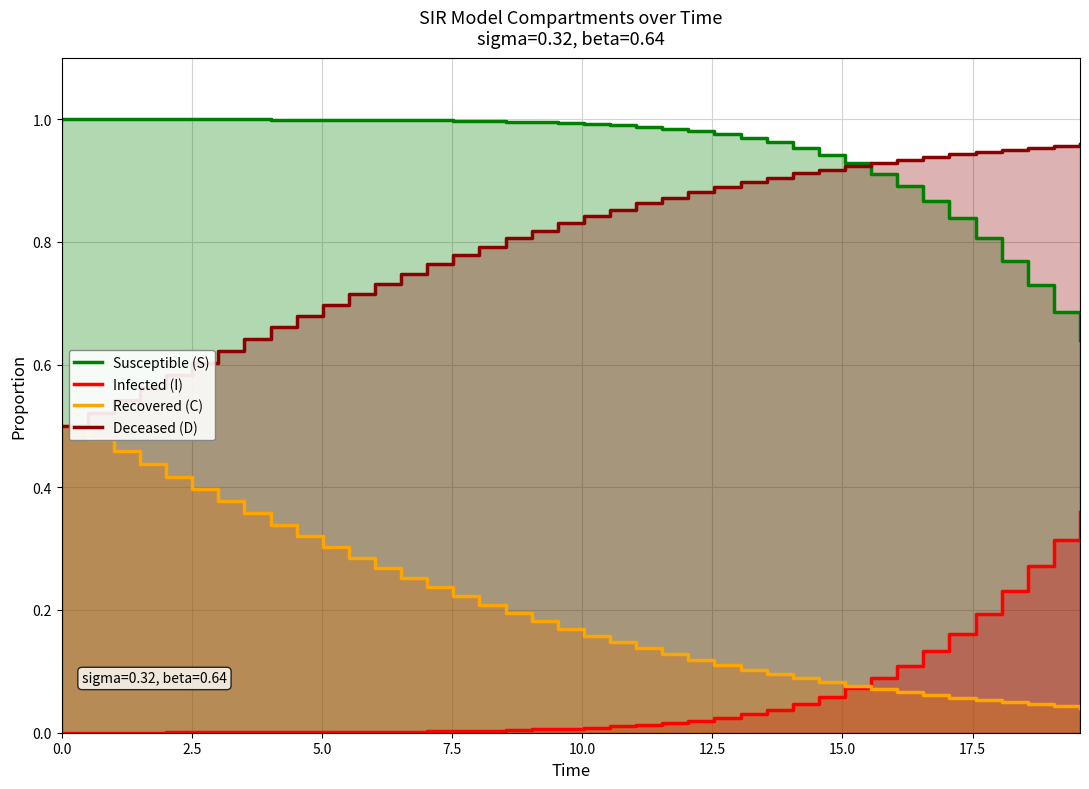

List the series in order of their overall mean, lowest first.

Infected (I), Recovered (C), Deceased (D), Susceptible (S)